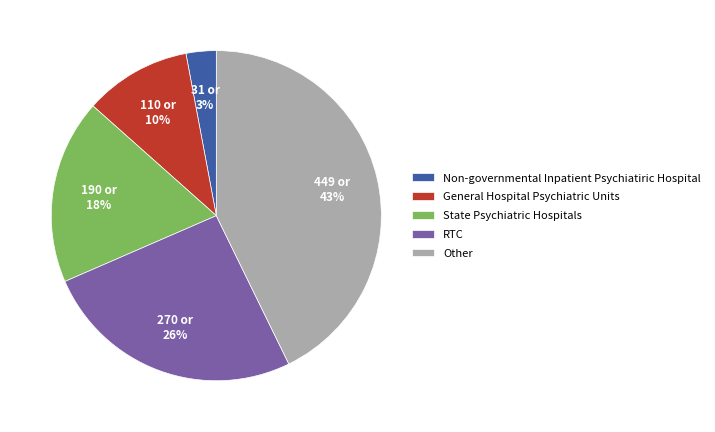

True or false: Non-governmental Inpatient Psychiatiric Hospital accounts for 3% of the total.

True